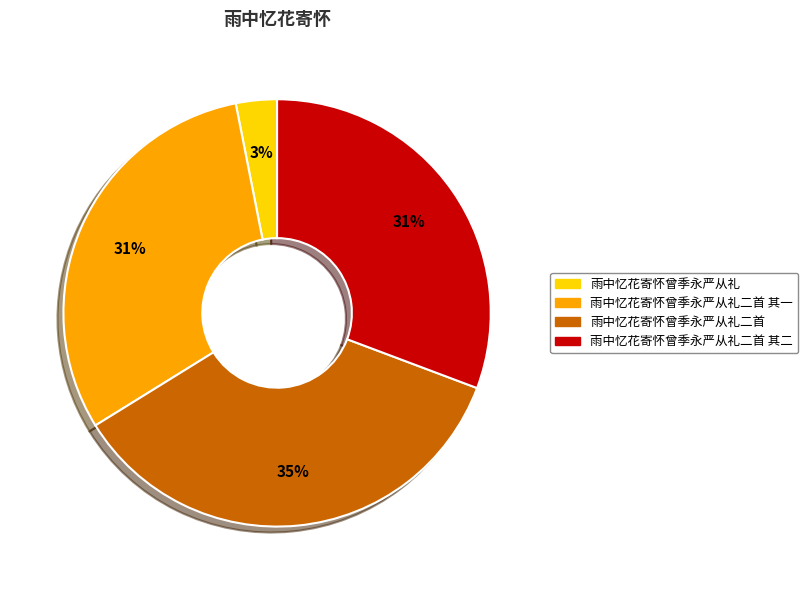

How many segments does this pie chart have?

4